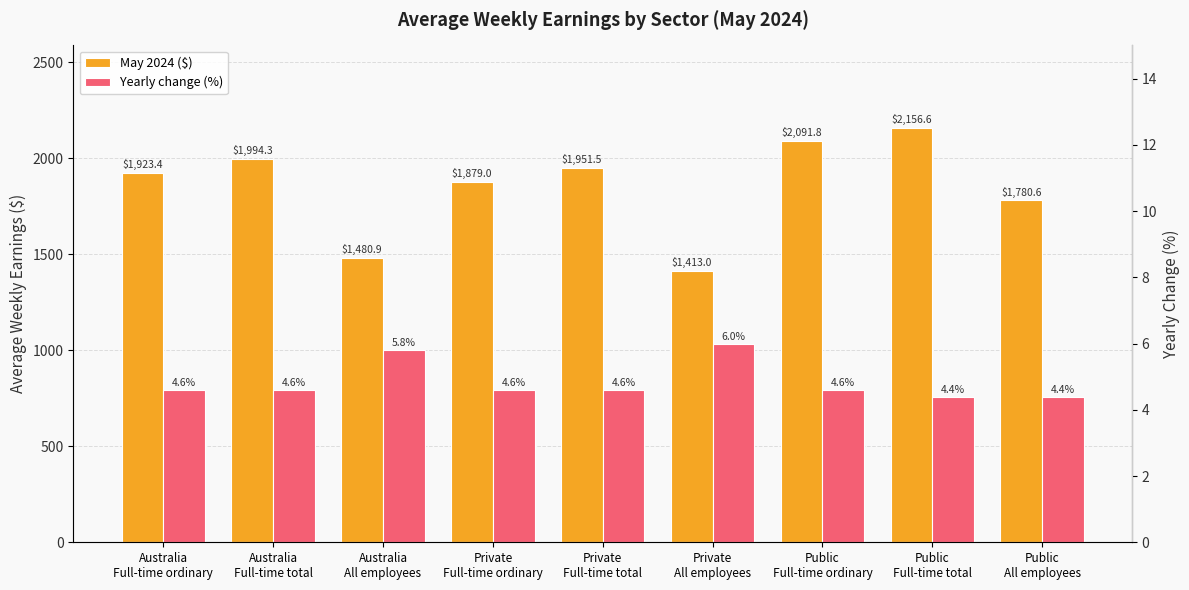

What is the label of the 3rd bar from the right?

Public
Full-time ordinary